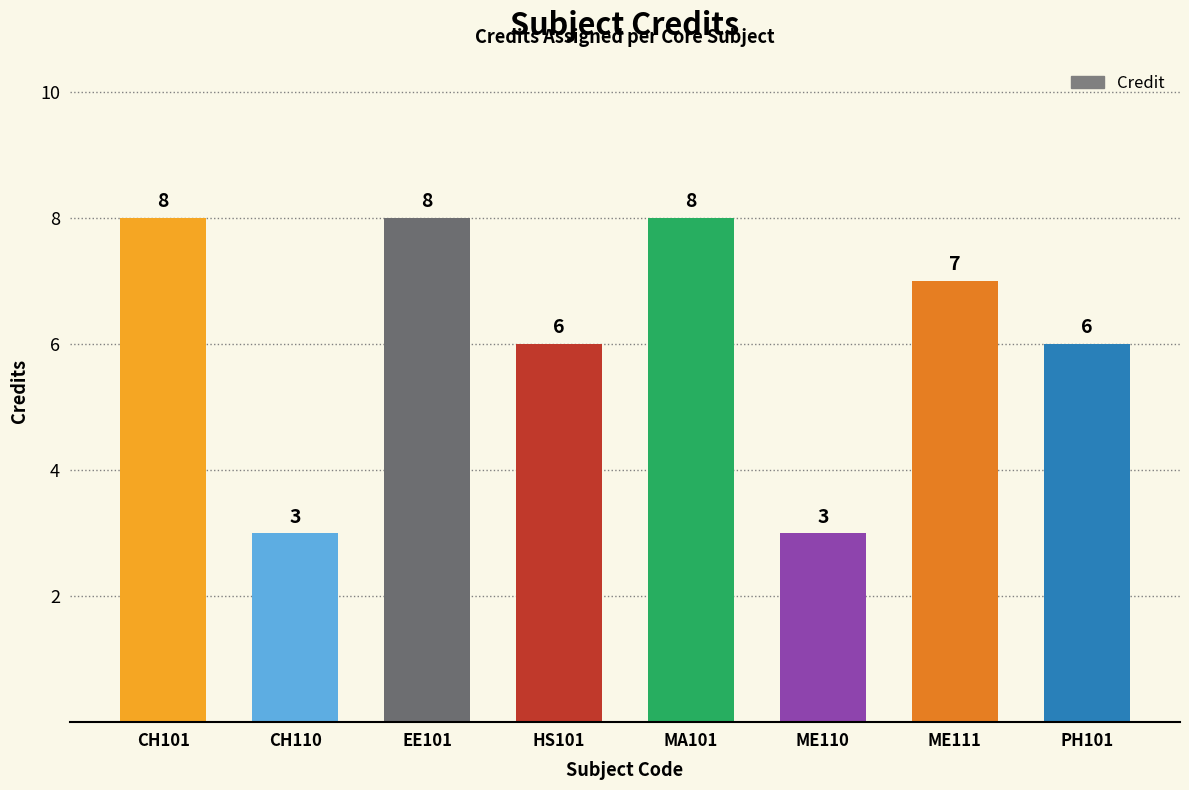

Is it true that the value at MA101 is 8?

True